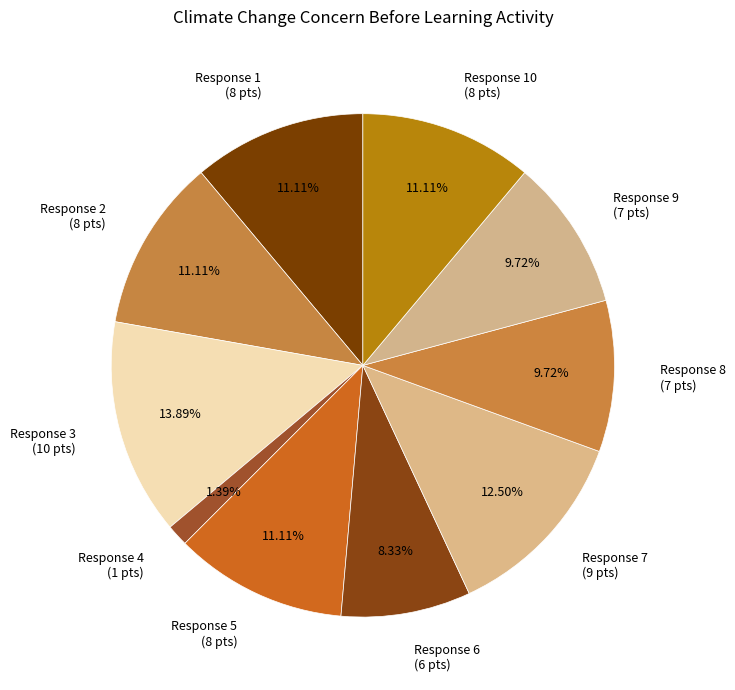

How many slices are in this pie chart?

10